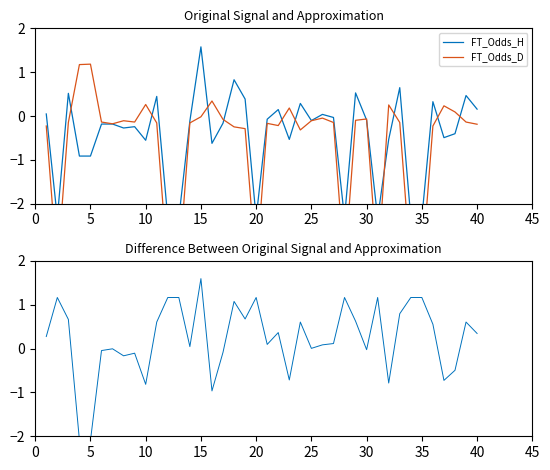

True or false: FT_Odds_H has a value of -0.2 at 16.

False